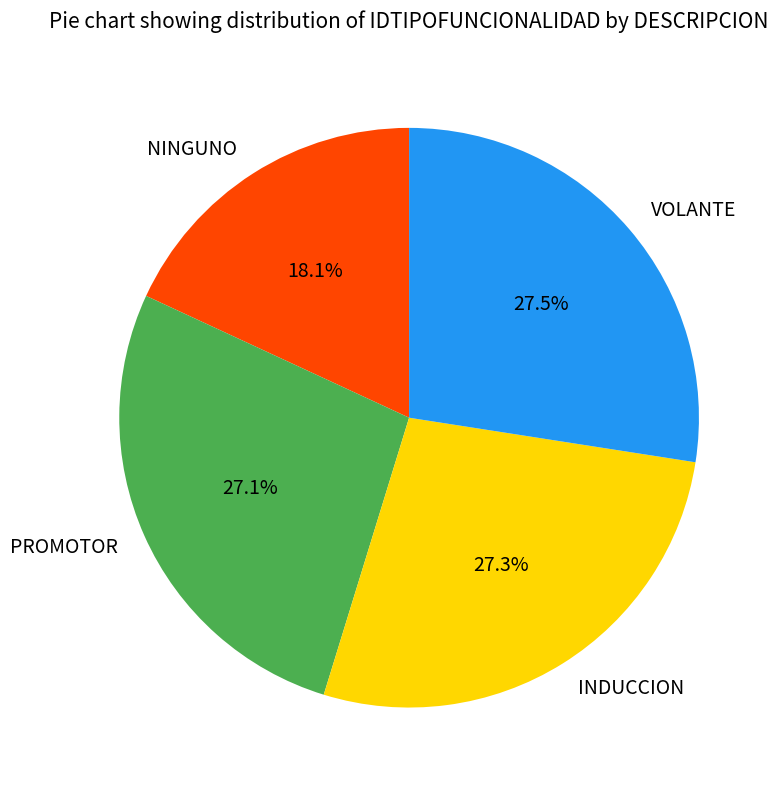

Is there any slice that represents more than half of the pie?

No